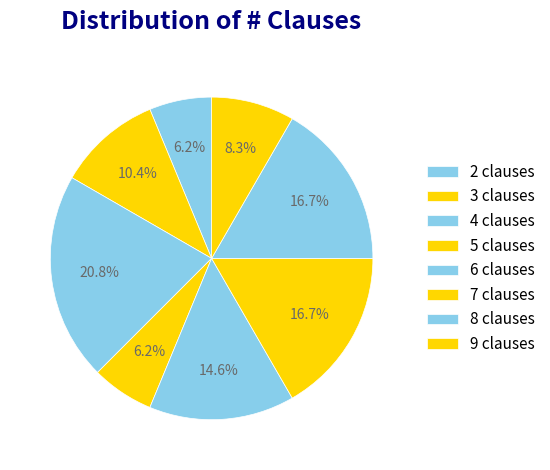

Count the number of slices in the pie.

8